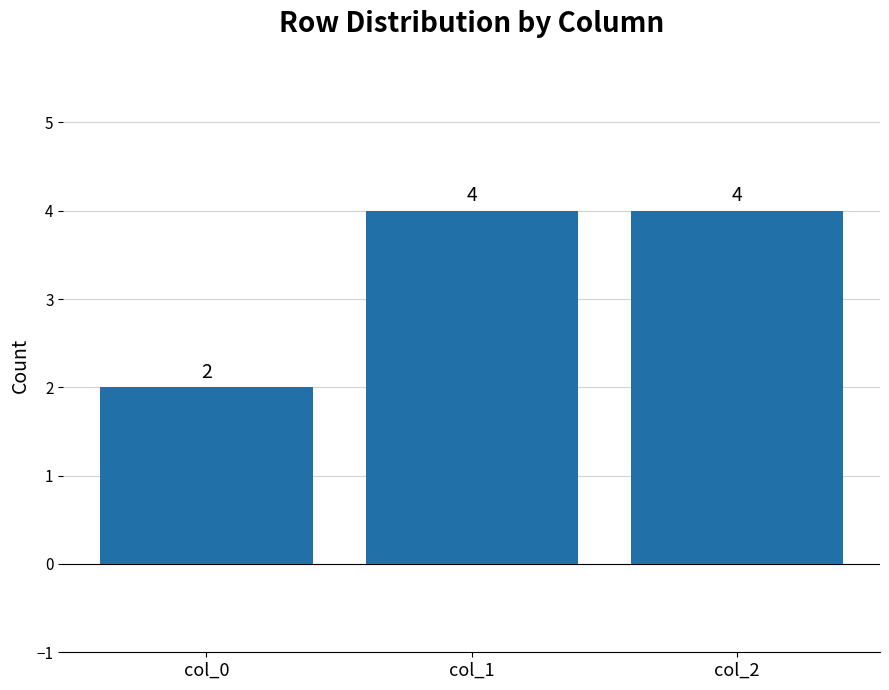

Which has a higher value, col_0 or col_1?

col_1